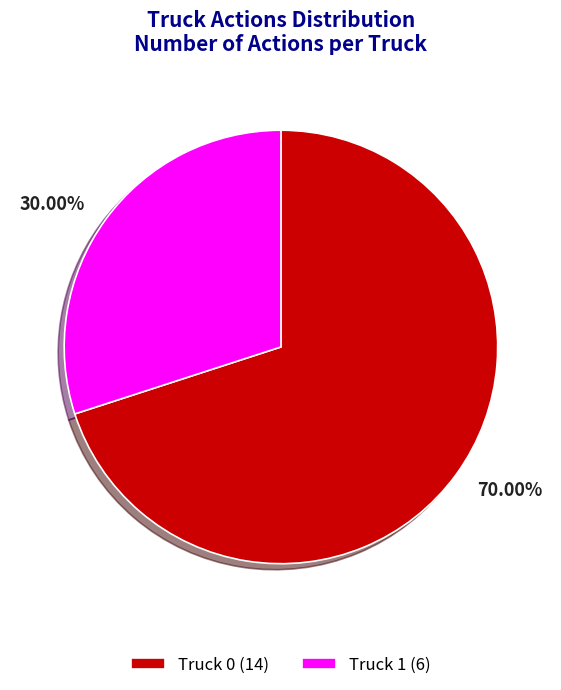

Rank the categories by value from lowest to highest.

Truck 1, Truck 0